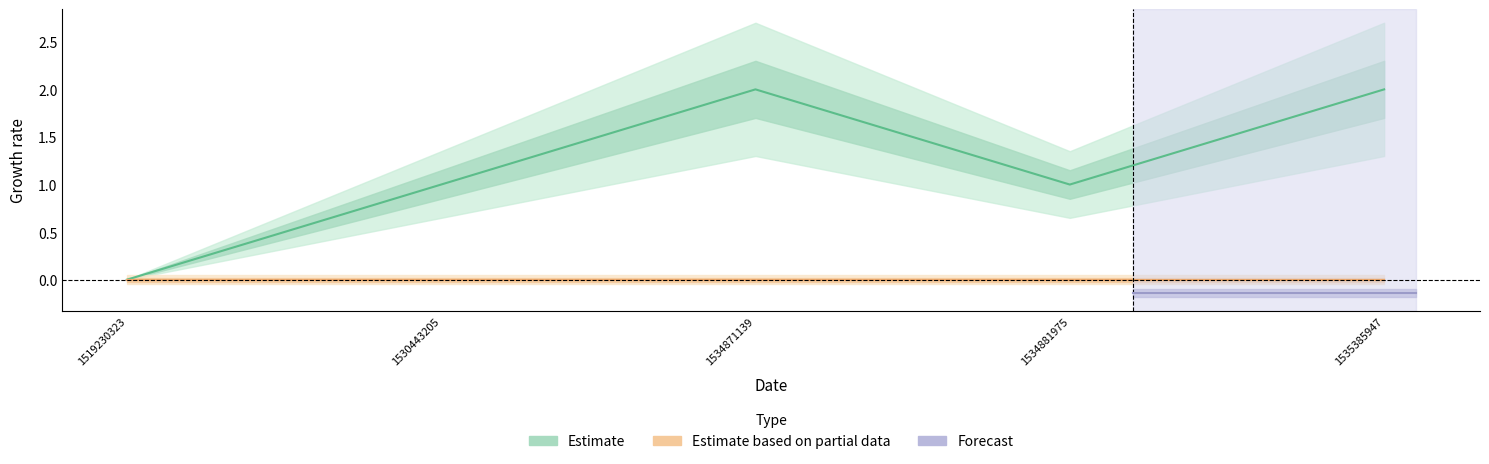

True or false: Estimate based on partial data and Estimate intersect in this chart.

False